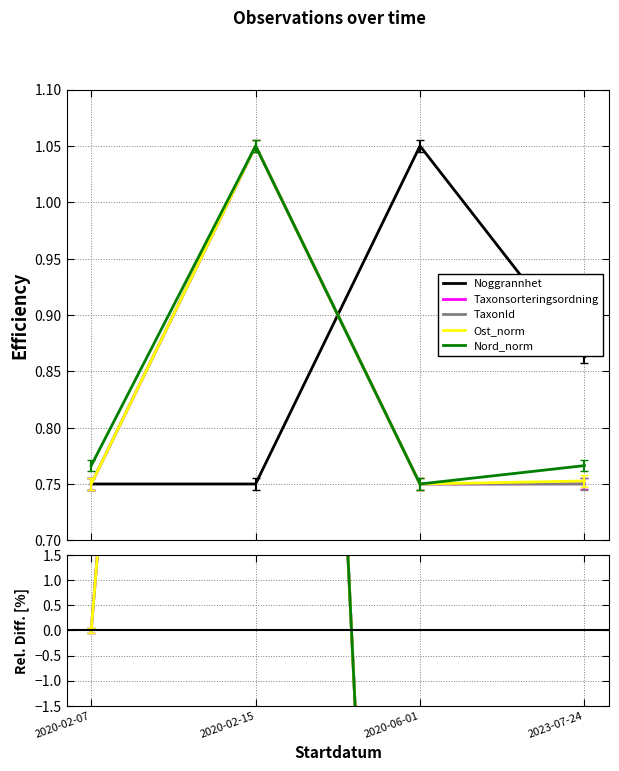

Count the TaxonId values in the range 0 to 1.

3